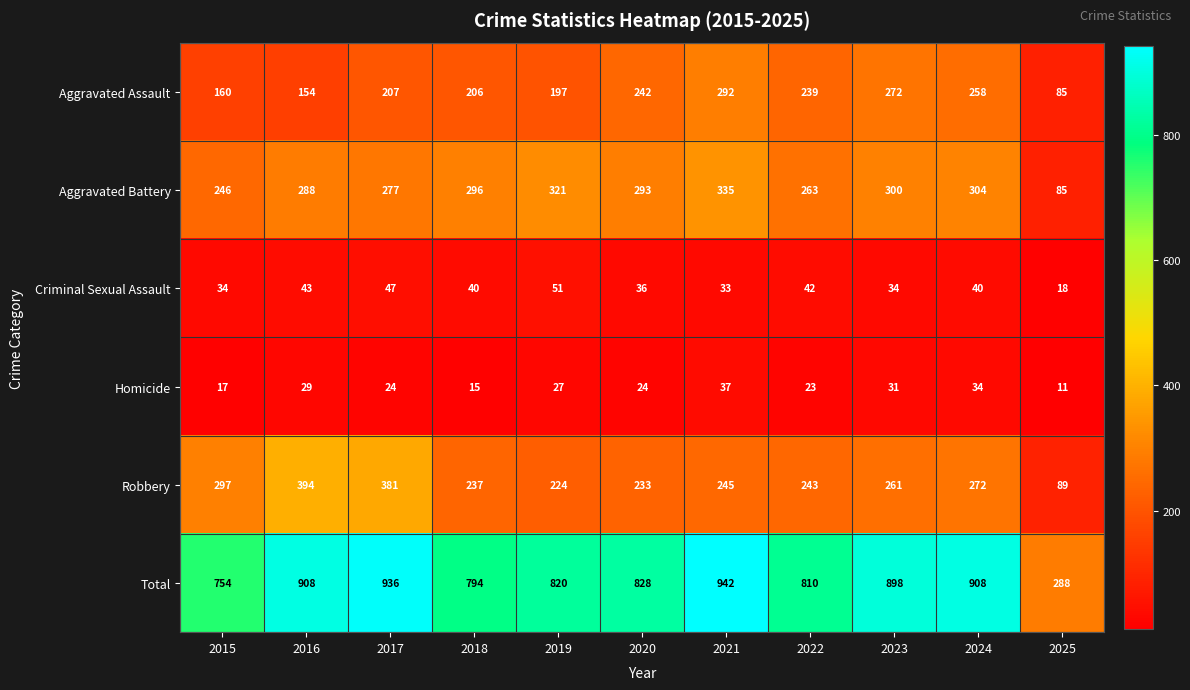

The value of Aggravated Assault at 2016 is 154. True or false?

True